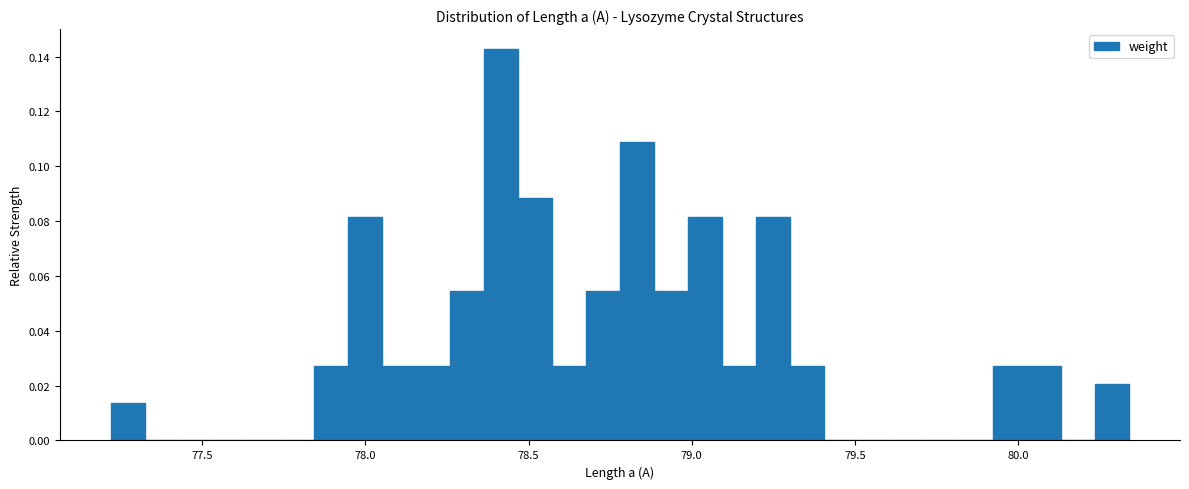

Around what value on the x-axis is the tallest bar? Give the approximate position of its centre, as read against the axis.

78.40